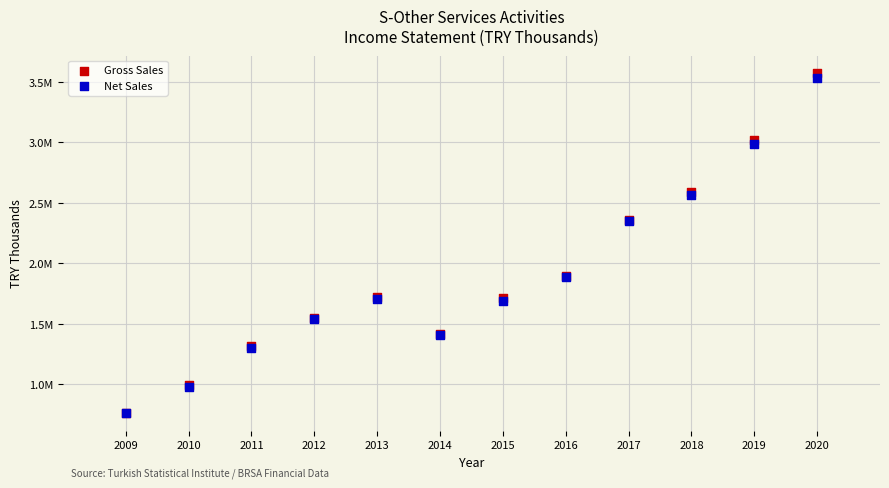

What are all the series names shown in the legend?

Gross Sales, Net Sales